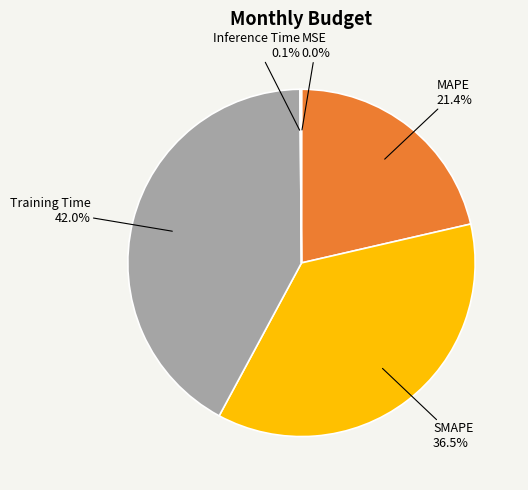

Does SMAPE account for over 50% of the chart?

No